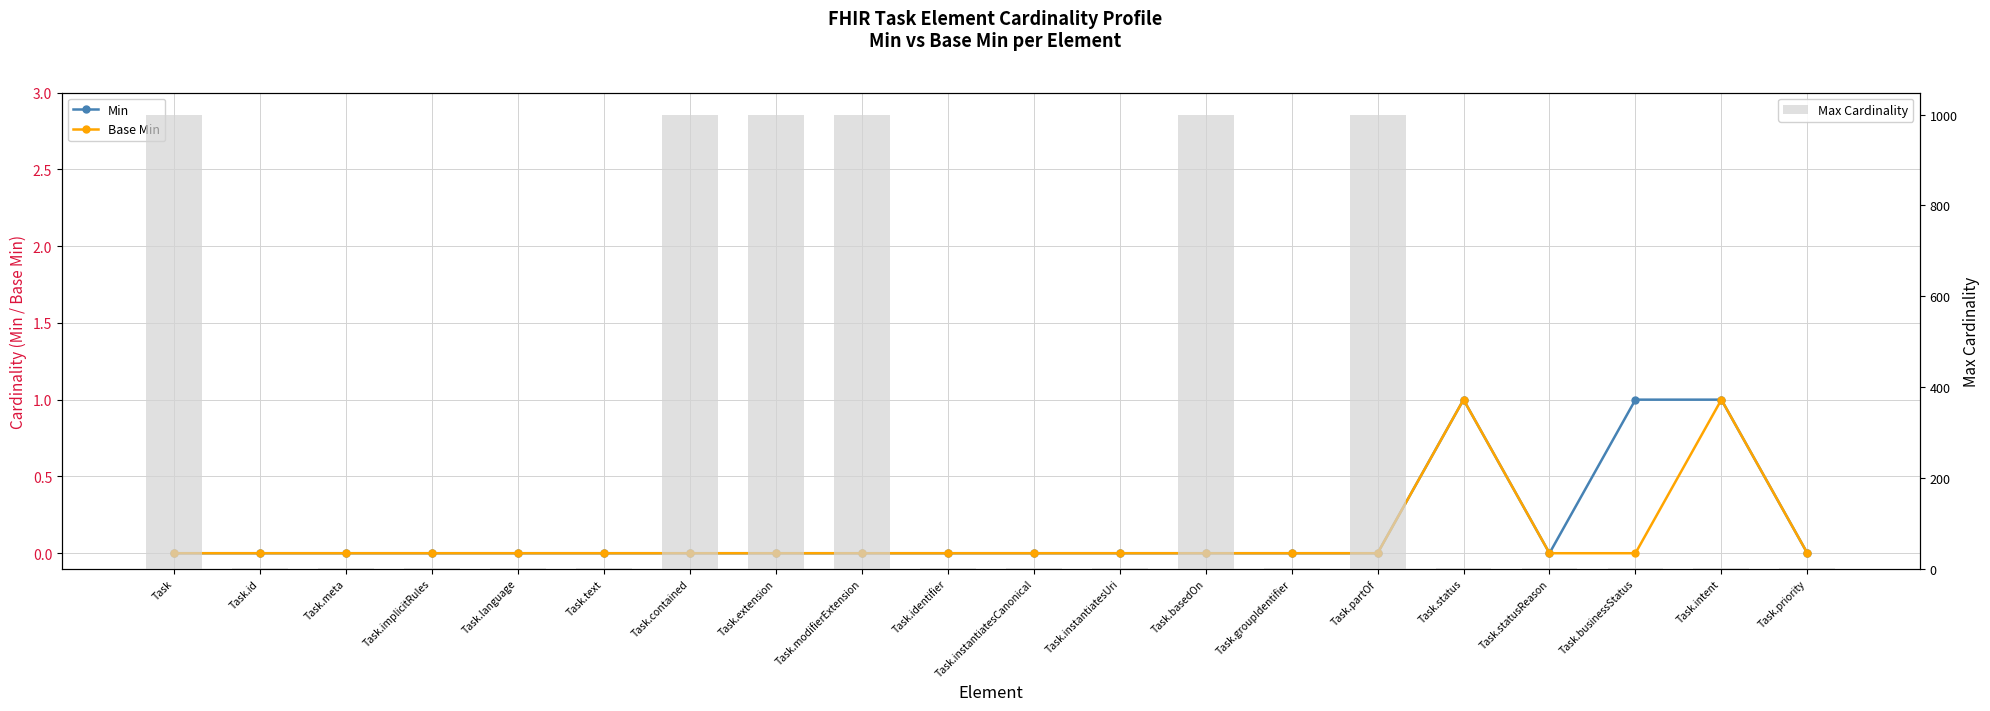

Count the number of data series in this chart.

3